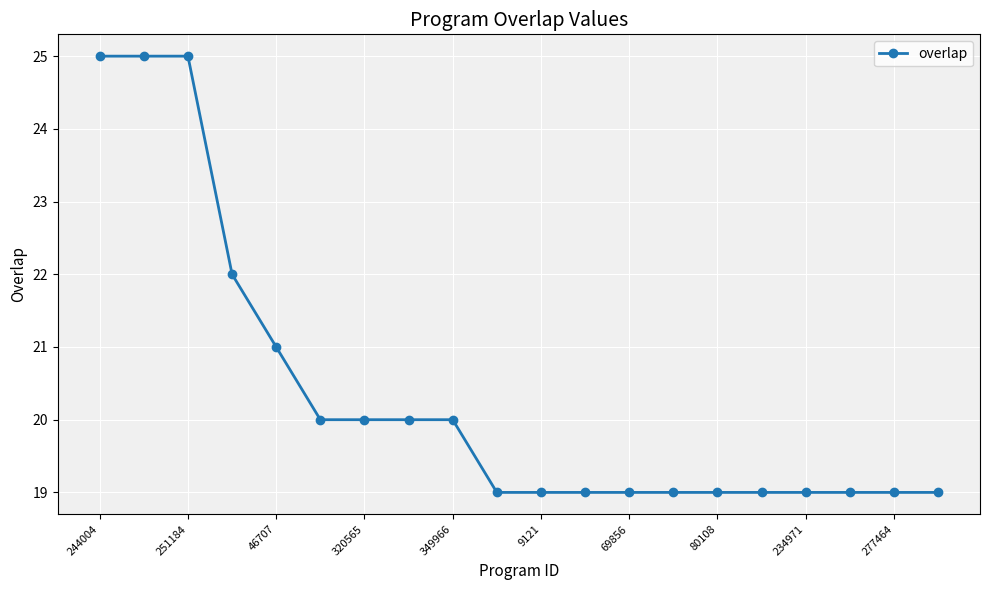

What is the value of the 17th point from the left?

19